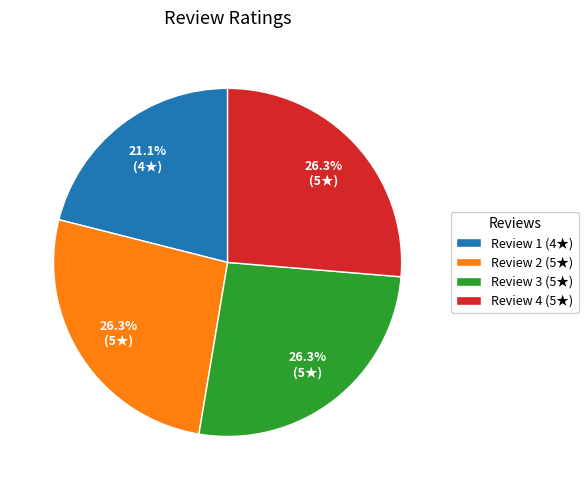

Approximately how many times larger is the value at Review 2 (5★) compared to Review 4 (5★)?

1.0